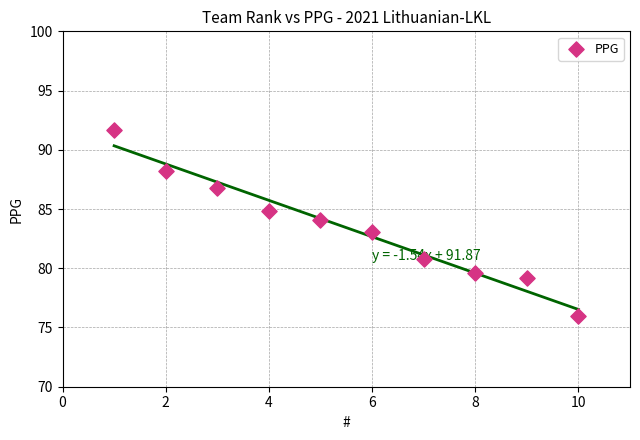

What is the range of X values (max minus min)?

9.0